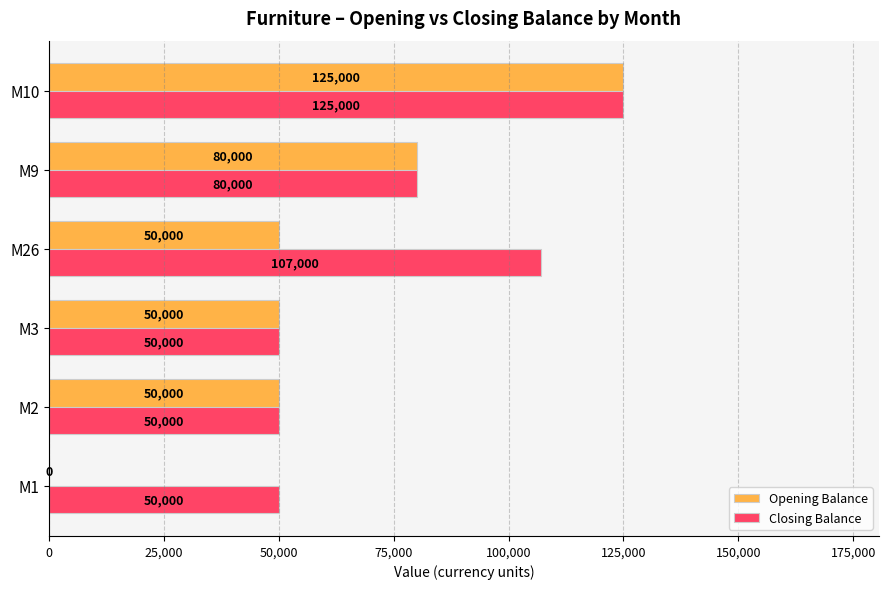

How many positive values does the Opening Balance series have?

5